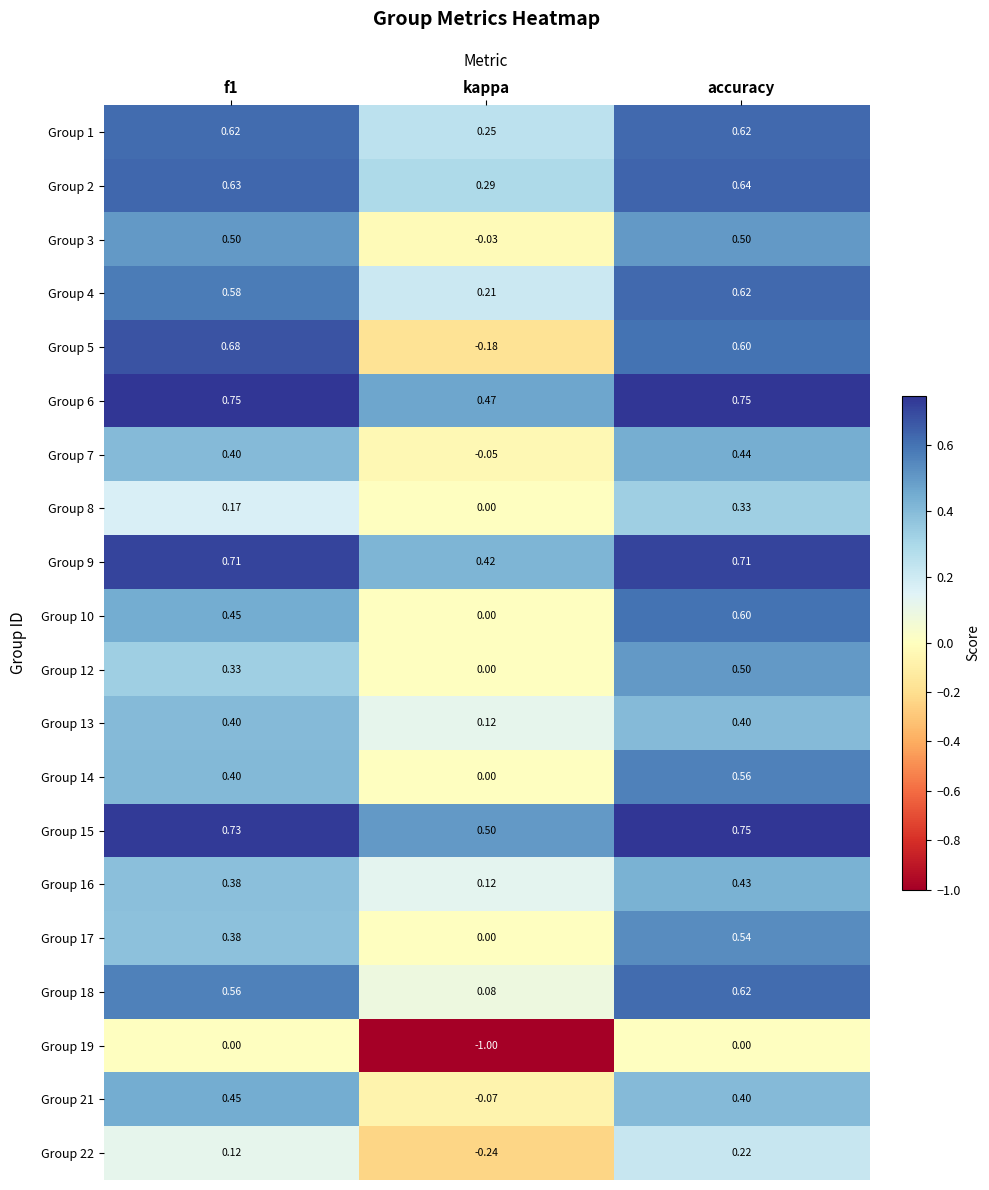

Is the value of Group 3 at f1 greater than the value of Group 15 at f1?

No